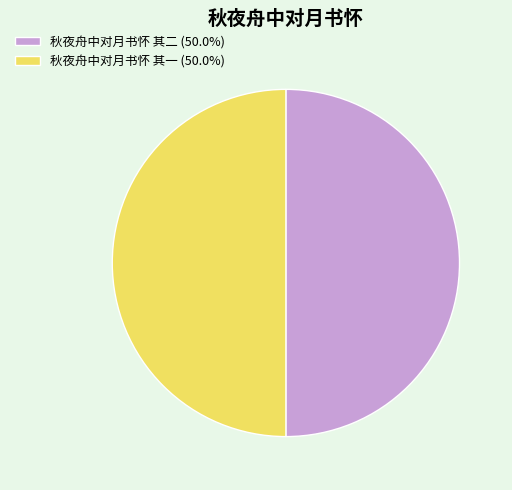

Count the number of slices in the pie.

2